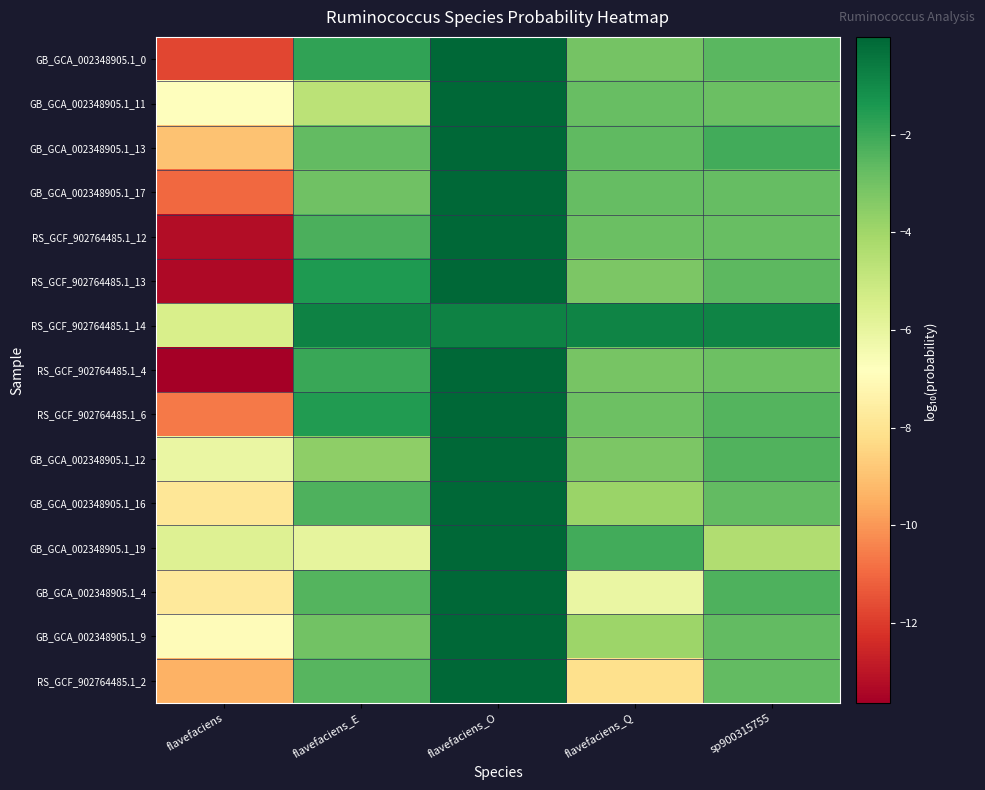

Reading right to left, transcribe all the data shown in this chart.

GB_GCA_002348905.1_0: sp900315755=-2.6	flavefaciens_Q=-3.1	flavefaciens_O=-0.0	flavefaciens_E=-1.8	flavefaciens=-11.8
GB_GCA_002348905.1_11: sp900315755=-2.9	flavefaciens_Q=-2.8	flavefaciens_O=-0.0	flavefaciens_E=-4.7	flavefaciens=-6.8
GB_GCA_002348905.1_13: sp900315755=-2.1	flavefaciens_Q=-2.6	flavefaciens_O=-0.0	flavefaciens_E=-2.7	flavefaciens=-9.0
GB_GCA_002348905.1_17: sp900315755=-2.7	flavefaciens_Q=-2.7	flavefaciens_O=-0.0	flavefaciens_E=-3.0	flavefaciens=-11.0
RS_GCF_902764485.1_12: sp900315755=-2.8	flavefaciens_Q=-2.8	flavefaciens_O=-0.0	flavefaciens_E=-2.3	flavefaciens=-13.2
RS_GCF_902764485.1_13: sp900315755=-2.6	flavefaciens_Q=-3.2	flavefaciens_O=-0.0	flavefaciens_E=-1.4	flavefaciens=-13.3
RS_GCF_902764485.1_14: sp900315755=-0.8	flavefaciens_Q=-0.8	flavefaciens_O=-0.8	flavefaciens_E=-0.8	flavefaciens=-5.4
RS_GCF_902764485.1_4: sp900315755=-2.9	flavefaciens_Q=-3.1	flavefaciens_O=-0.0	flavefaciens_E=-2.0	flavefaciens=-13.6
RS_GCF_902764485.1_6: sp900315755=-2.4	flavefaciens_Q=-2.9	flavefaciens_O=-0.0	flavefaciens_E=-1.5	flavefaciens=-10.6
GB_GCA_002348905.1_12: sp900315755=-2.4	flavefaciens_Q=-3.2	flavefaciens_O=-0.0	flavefaciens_E=-3.6	flavefaciens=-6.1
GB_GCA_002348905.1_16: sp900315755=-2.7	flavefaciens_Q=-3.8	flavefaciens_O=-0.0	flavefaciens_E=-2.3	flavefaciens=-7.9
GB_GCA_002348905.1_19: sp900315755=-4.4	flavefaciens_Q=-2.1	flavefaciens_O=-0.0	flavefaciens_E=-5.9	flavefaciens=-5.7
GB_GCA_002348905.1_4: sp900315755=-2.3	flavefaciens_Q=-6.1	flavefaciens_O=-0.0	flavefaciens_E=-2.4	flavefaciens=-7.7
GB_GCA_002348905.1_9: sp900315755=-2.7	flavefaciens_Q=-3.9	flavefaciens_O=-0.0	flavefaciens_E=-3.0	flavefaciens=-6.9
RS_GCF_902764485.1_2: sp900315755=-2.7	flavefaciens_Q=-8.1	flavefaciens_O=-0.0	flavefaciens_E=-2.5	flavefaciens=-9.4